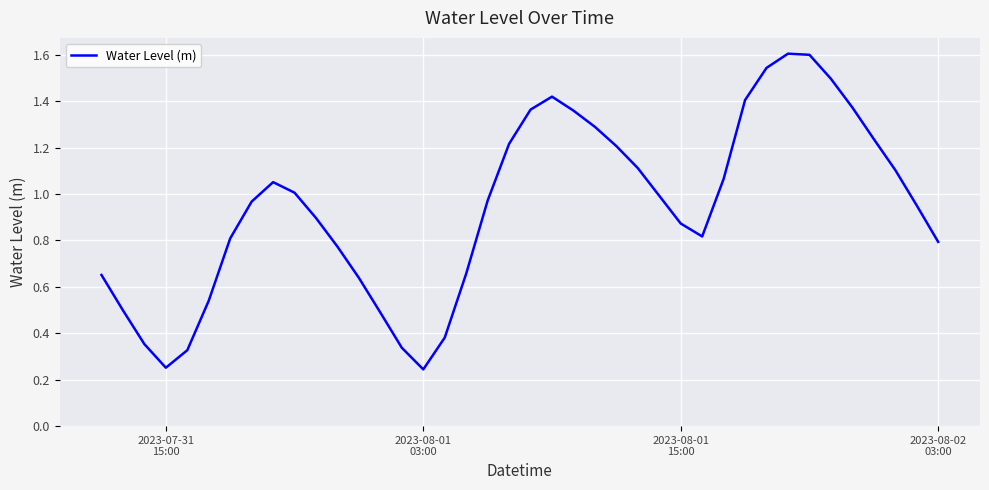

What is the greatest value displayed?

1.6